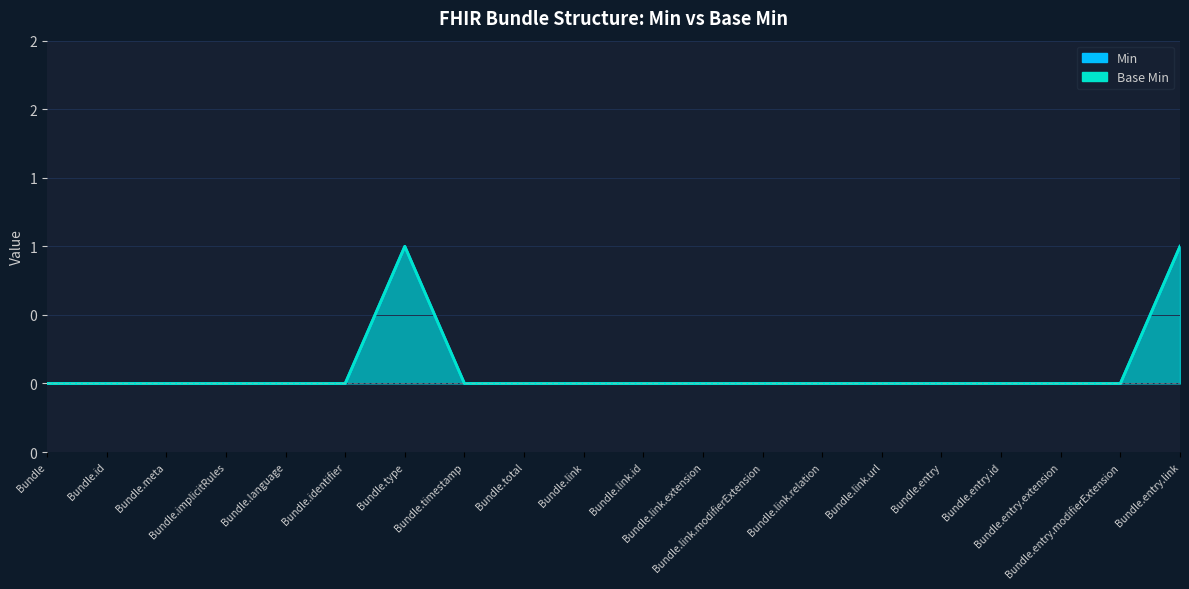

Reading left to right, list all the values displayed in this chart.

Min: 0	0	0	0	0	0	1	0	0	0	0	0	0	0	0	0	0	0	0	1
Base Min: 0	0	0	0	0	0	1	0	0	0	0	0	0	0	0	0	0	0	0	1